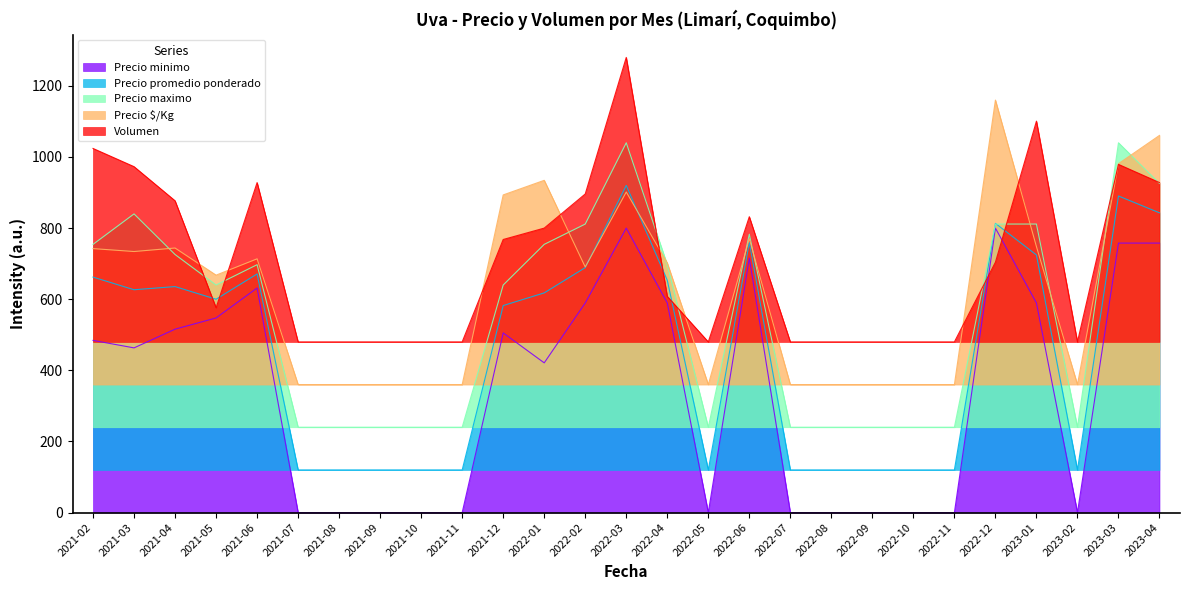

Which series ends up on top after the final intersection of Volumen and Precio minimo?

Volumen